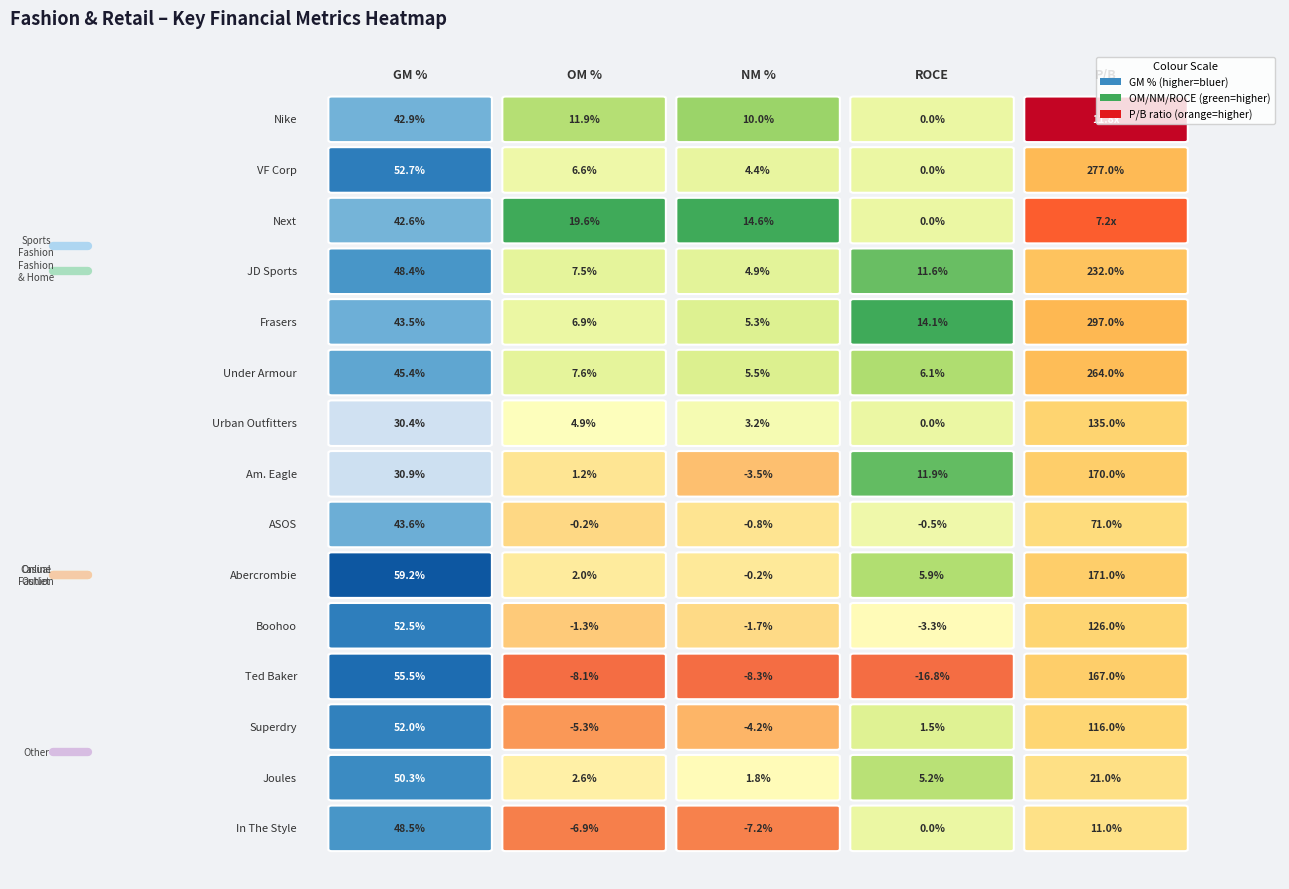

Rank the categories by OM % value from highest to lowest.

2, 0, 5, 3, 4, 1, 6, 13, 9, 7, 8, 10, 12, 14, 11